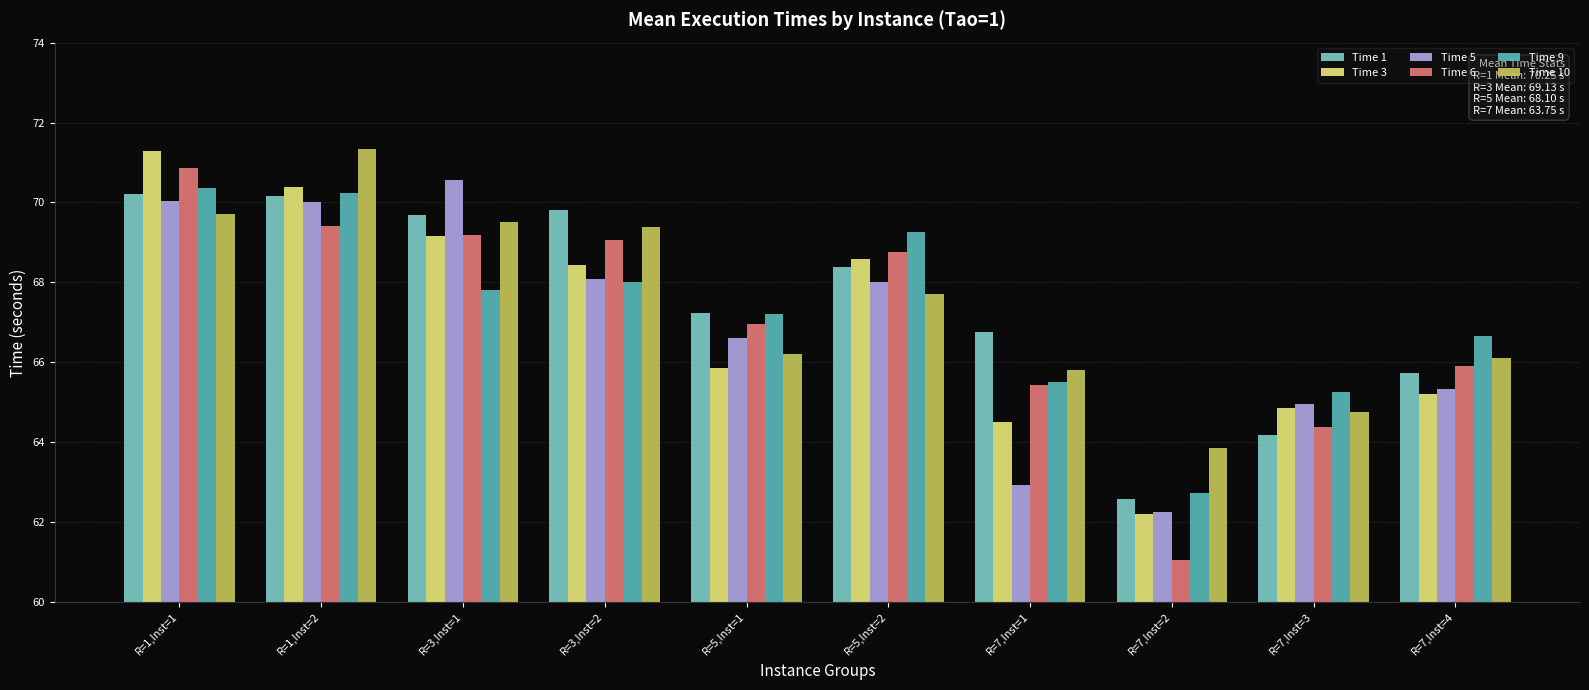

What is the difference between the second highest and minimum values in the Time 9 series?

7.5